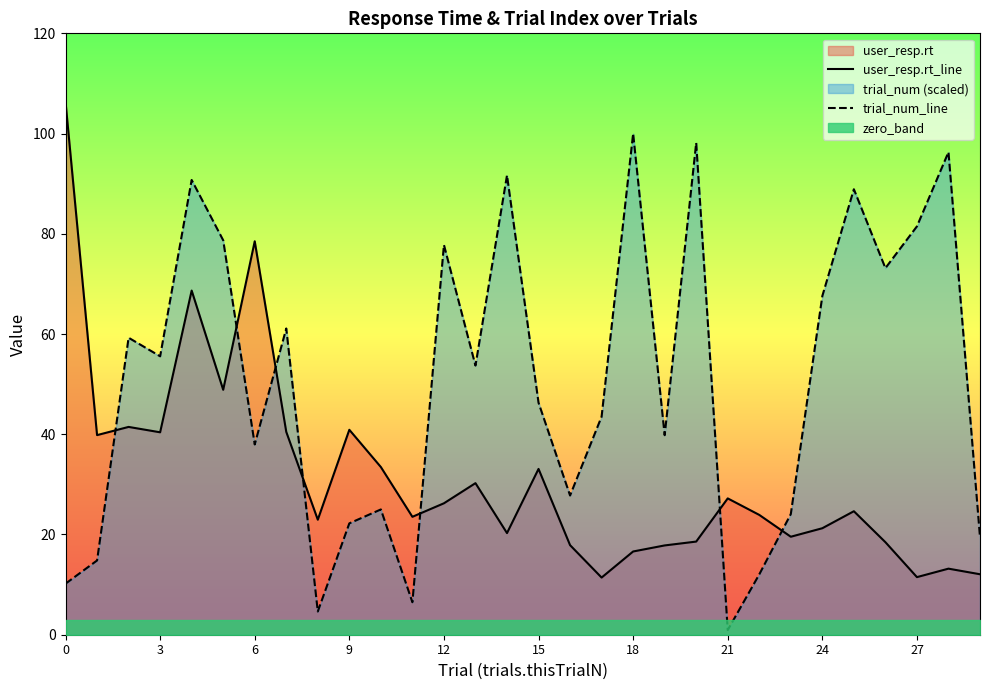

True or false: user_resp.rt_line has more than 1 interior local peaks.

True